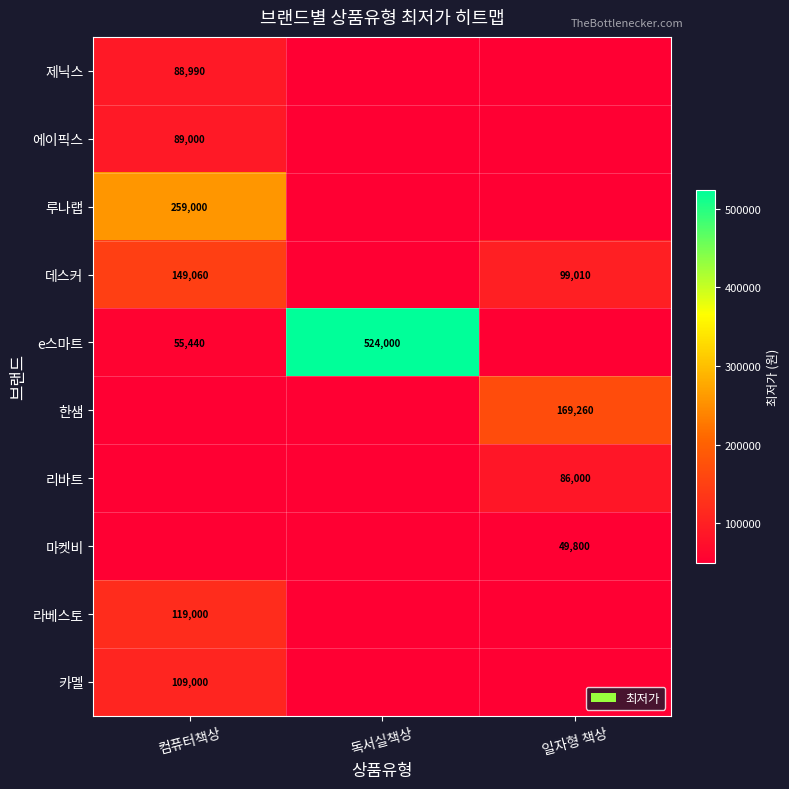

Read the 에이픽스 value at 컴퓨터책상.

89000.0